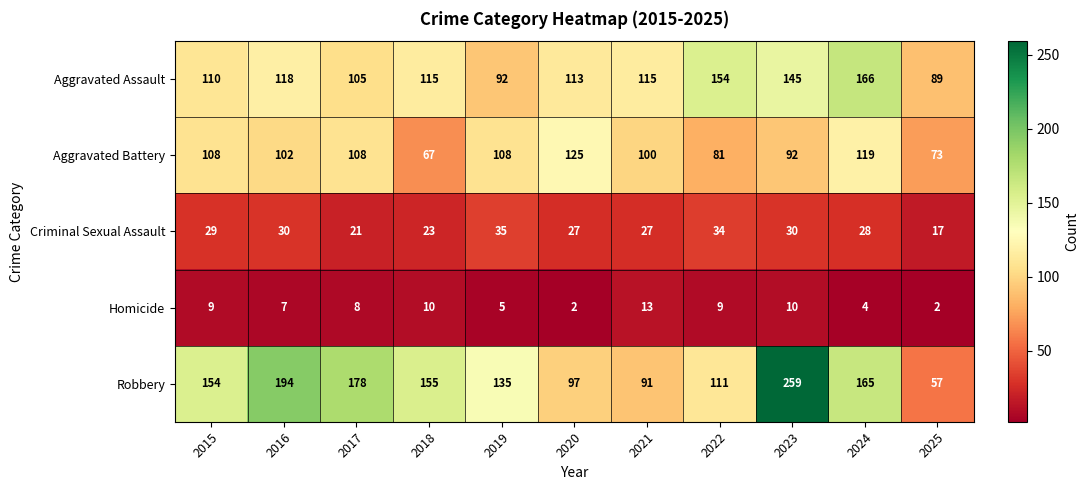

Which series has the widest spread of values?

Robbery